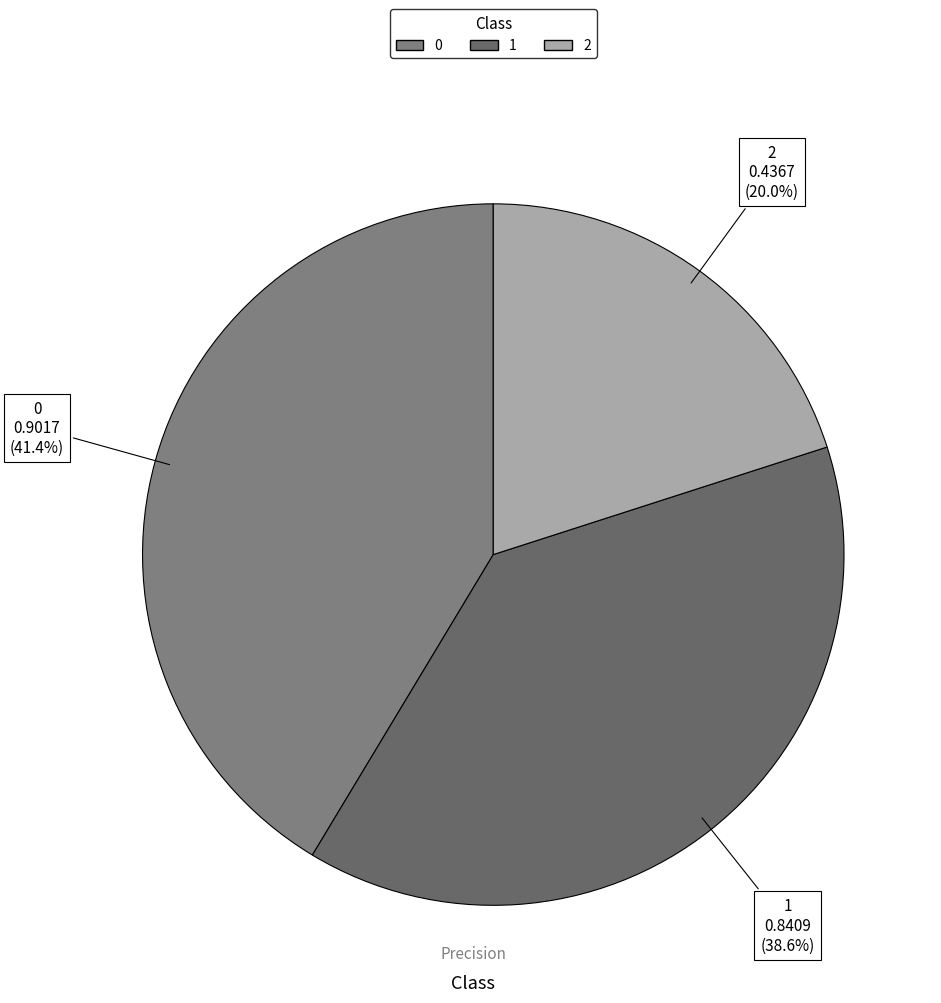

Does any single category account for the majority?

No